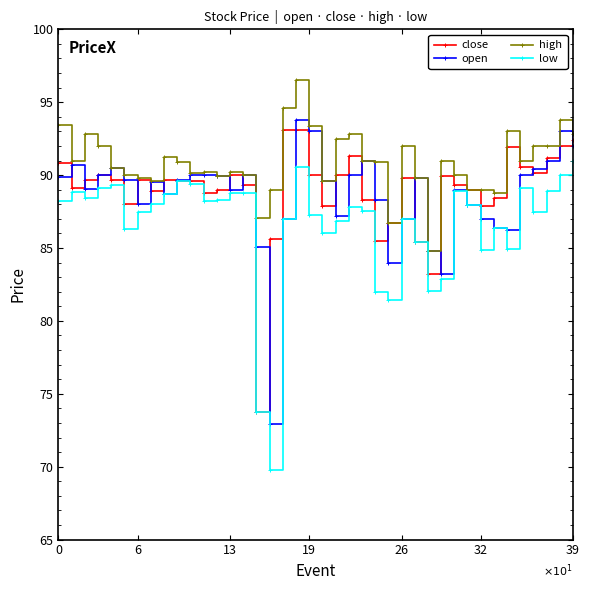

True or false: high and low intersect in this chart.

False